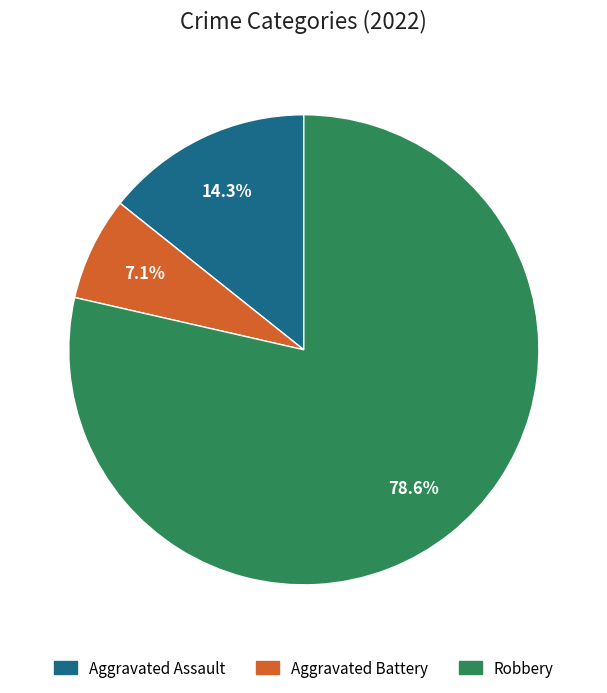

What is the majority slice?

Robbery